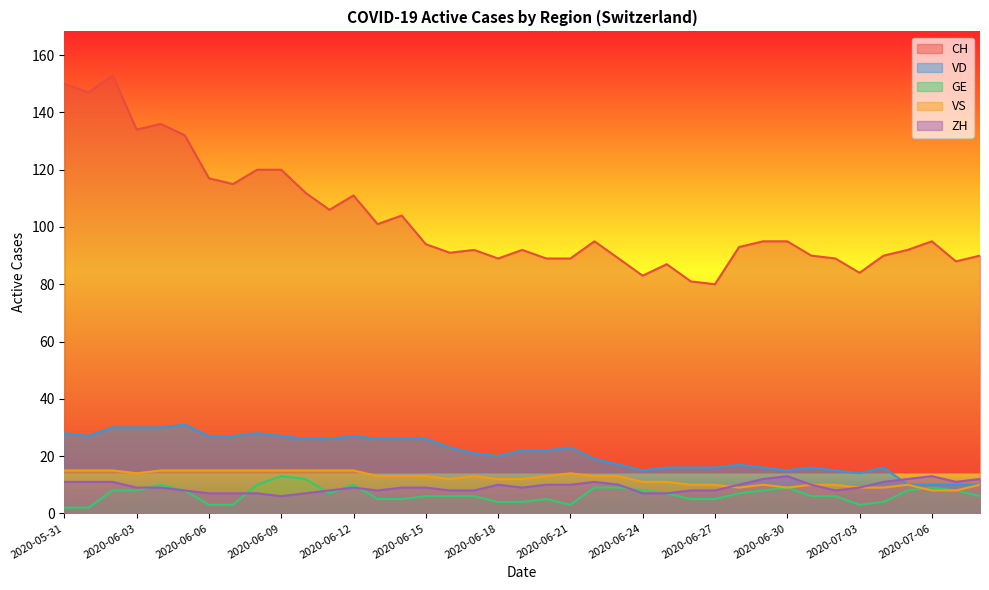

How many interior local peaks does the CH series have?

9